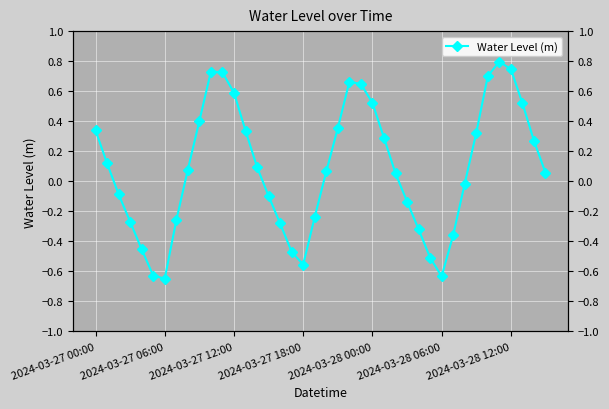

How many values are above zero?

23